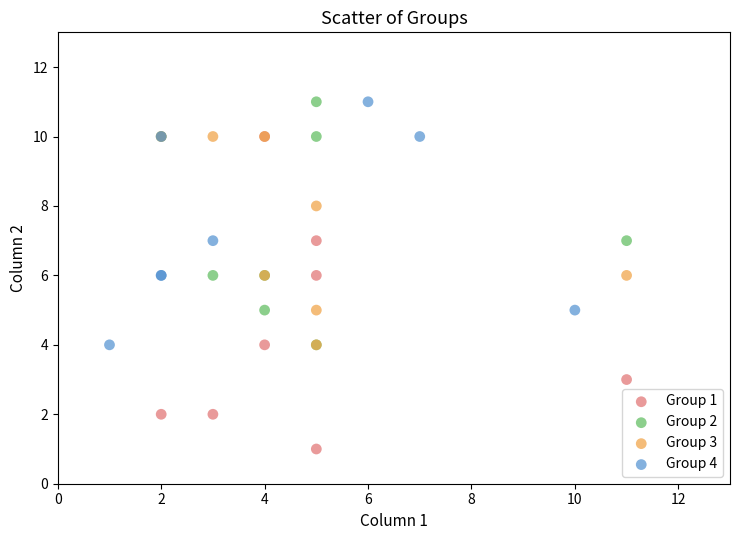

What are all the series names shown in the legend?

Group 1, Group 2, Group 3, Group 4